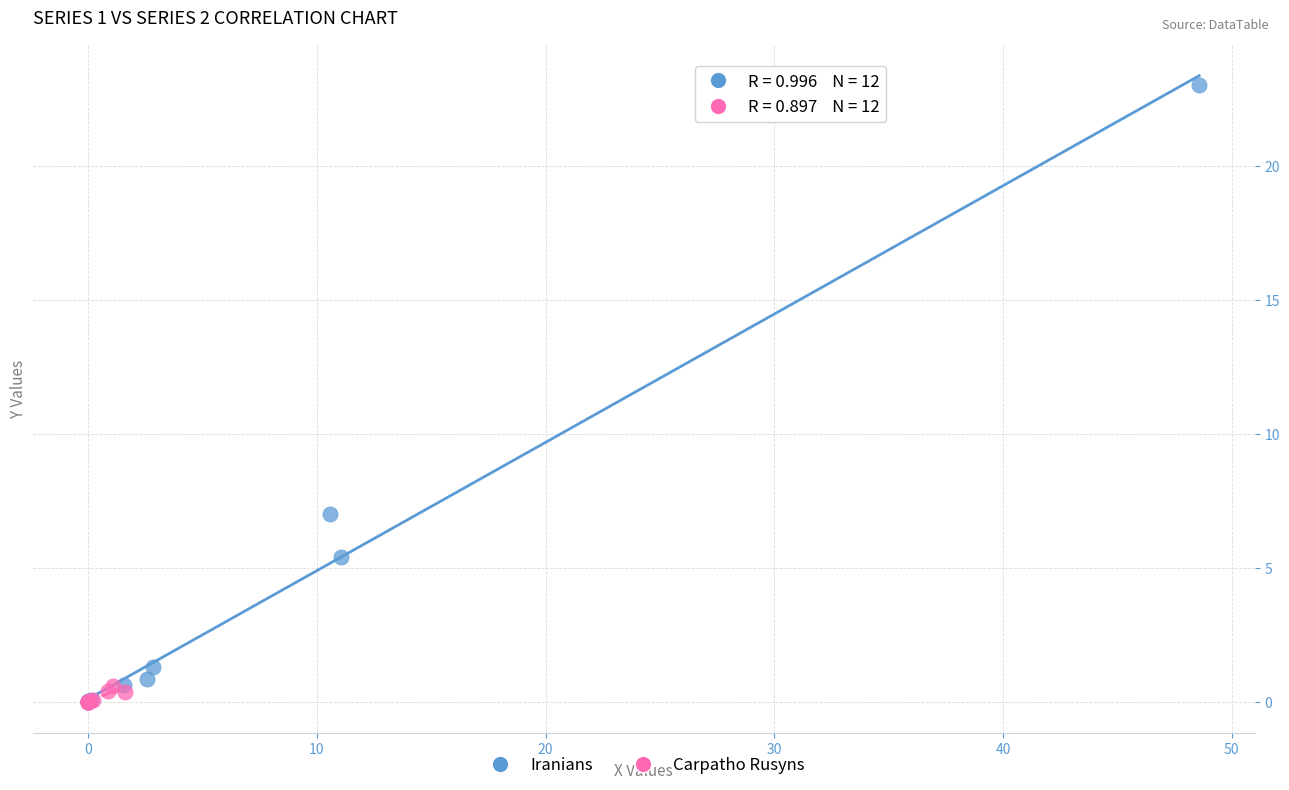

Which series reaches the maximum Y coordinate?

Iranians